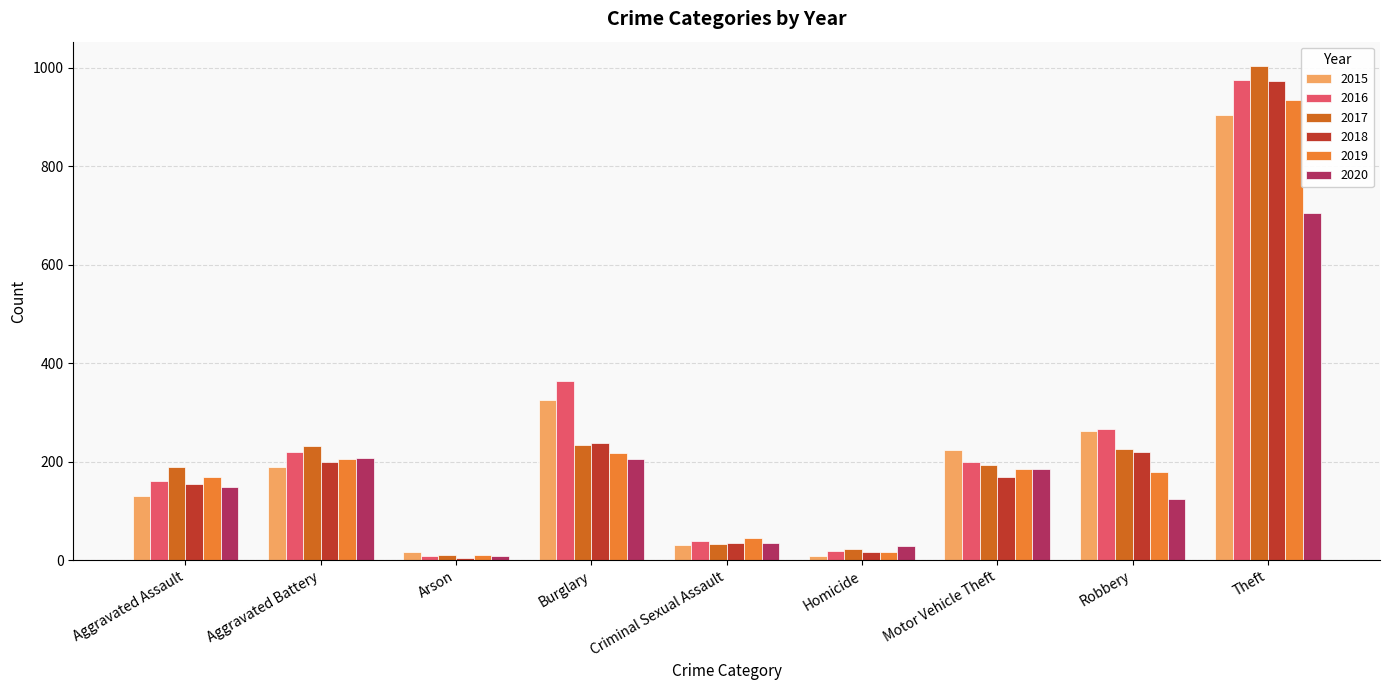

Which category has the highest value across all series?

Theft